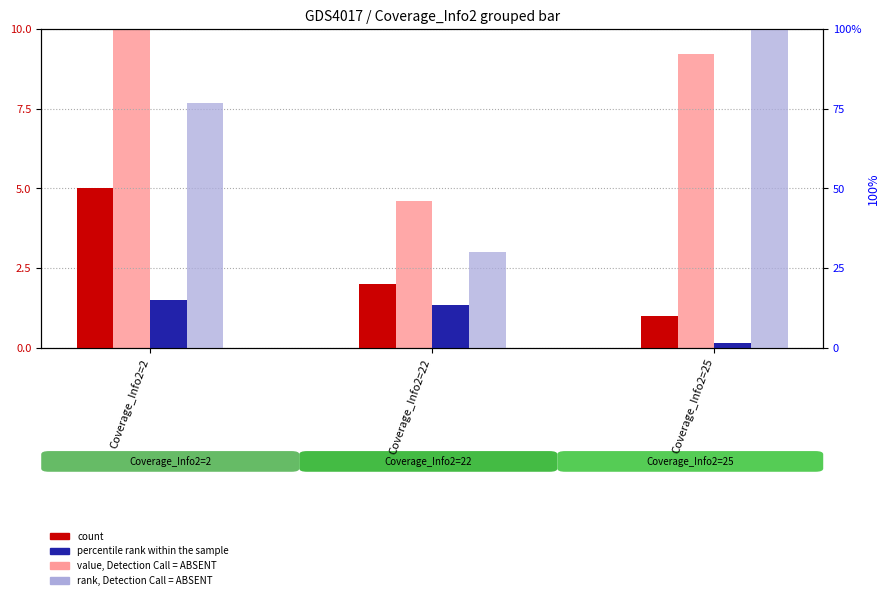

Reading left to right, extract all data points from this chart.

count: Coverage_Info2=2=5.0	Coverage_Info2=22=2.0	Coverage_Info2=25=1.0
value, Detection Call = ABSENT: Coverage_Info2=2=10.0	Coverage_Info2=22=4.6	Coverage_Info2=25=9.2
percentile rank within the sample: Coverage_Info2=2=1.5	Coverage_Info2=22=1.3	Coverage_Info2=25=0.1
rank, Detection Call = ABSENT: Coverage_Info2=2=76.9	Coverage_Info2=22=30.1	Coverage_Info2=25=100.0